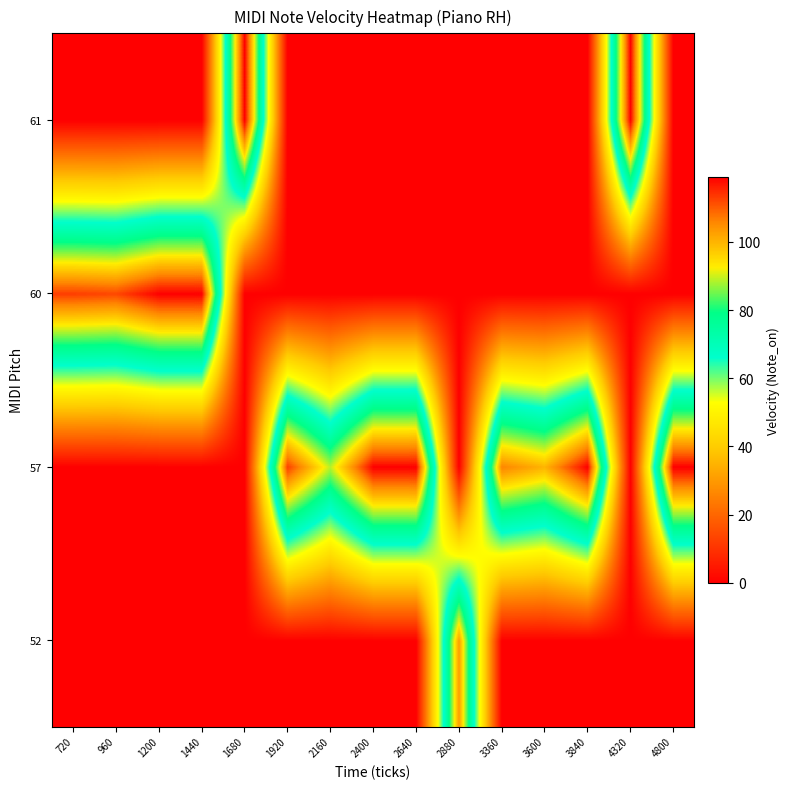

How many distinct data groups are displayed?

4